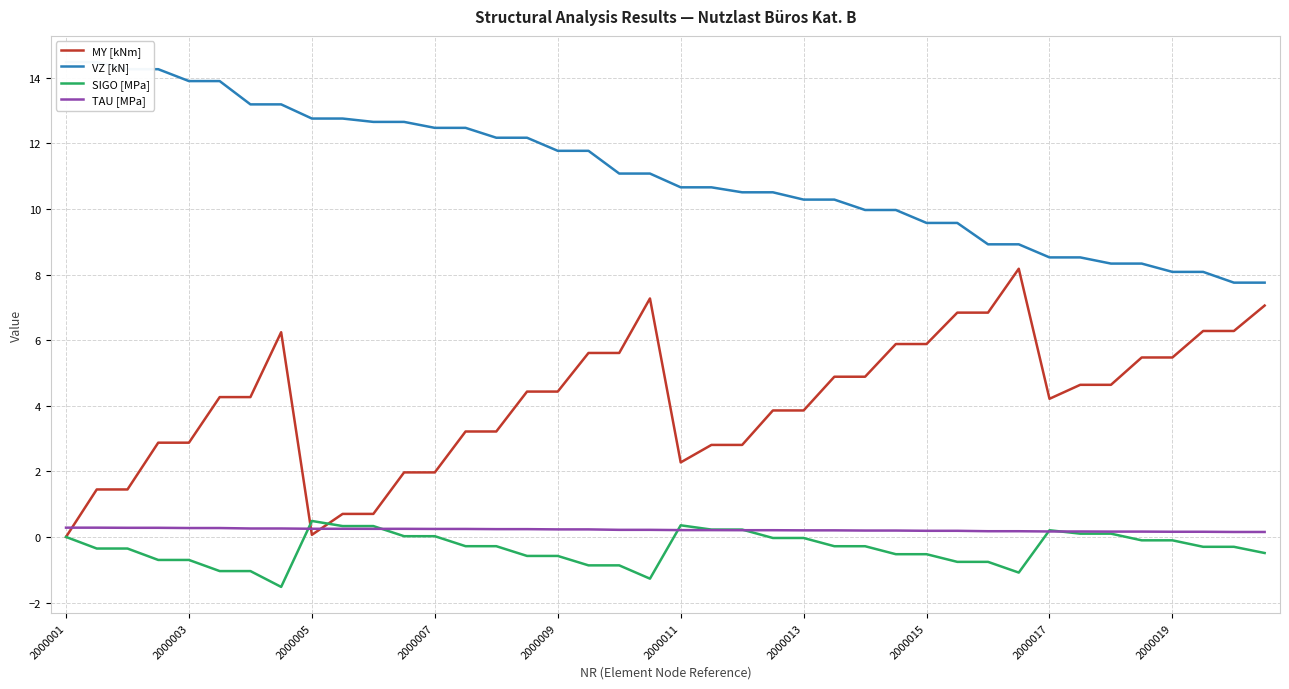

Is it true that SIGO [MPa] equals 0.5 at 2000005?

True